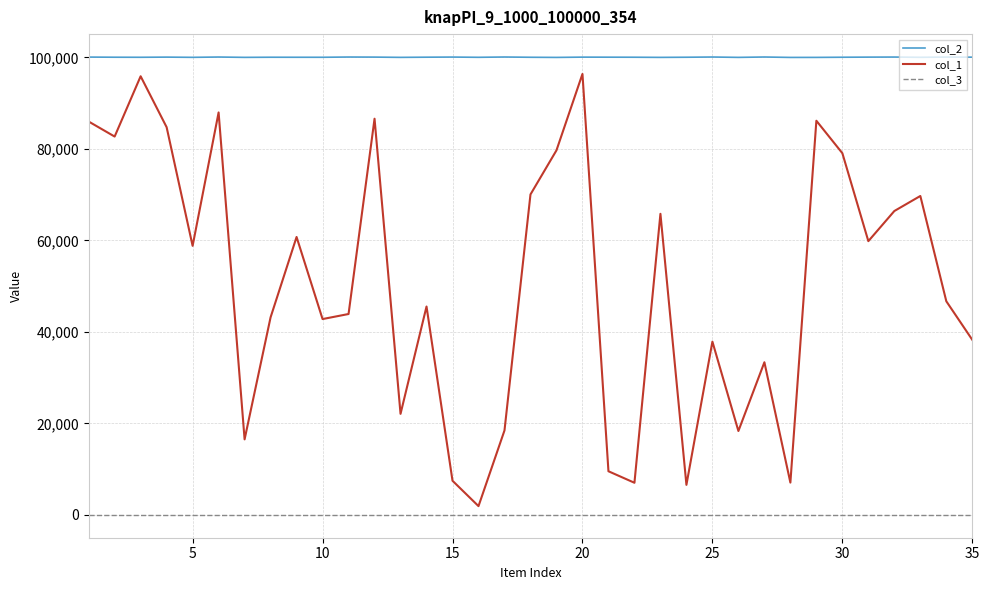

What is the lowest value of the col_1 series?

1904